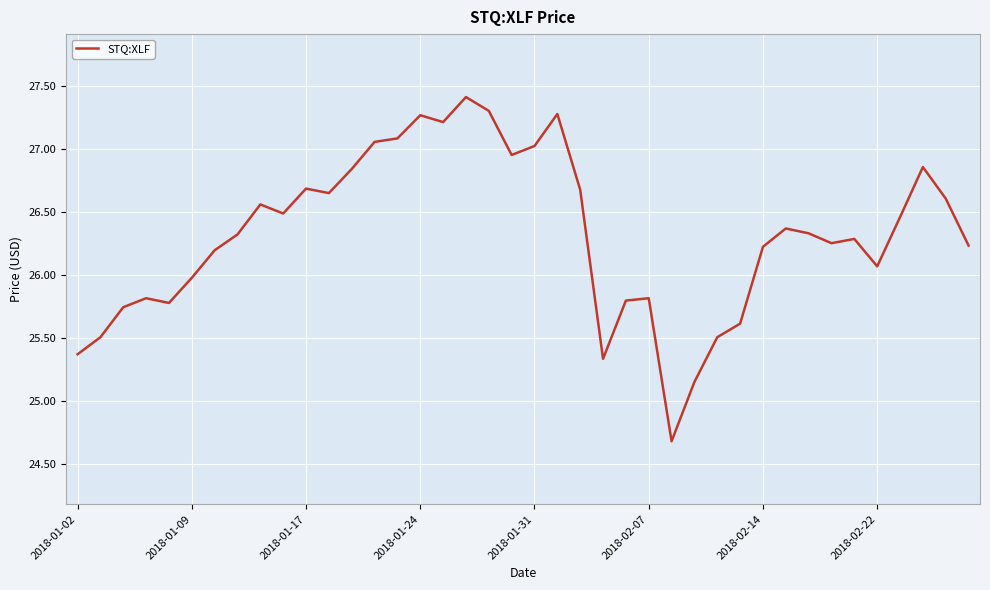

What is the smallest value displayed?

24.7